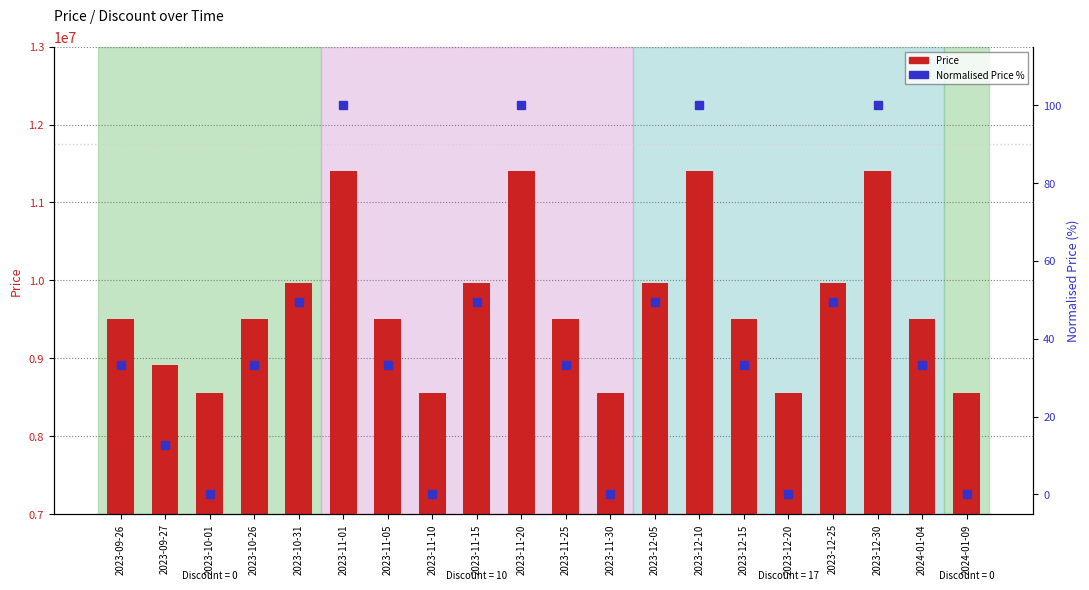

How many data points in Price are less than 9500000?

6